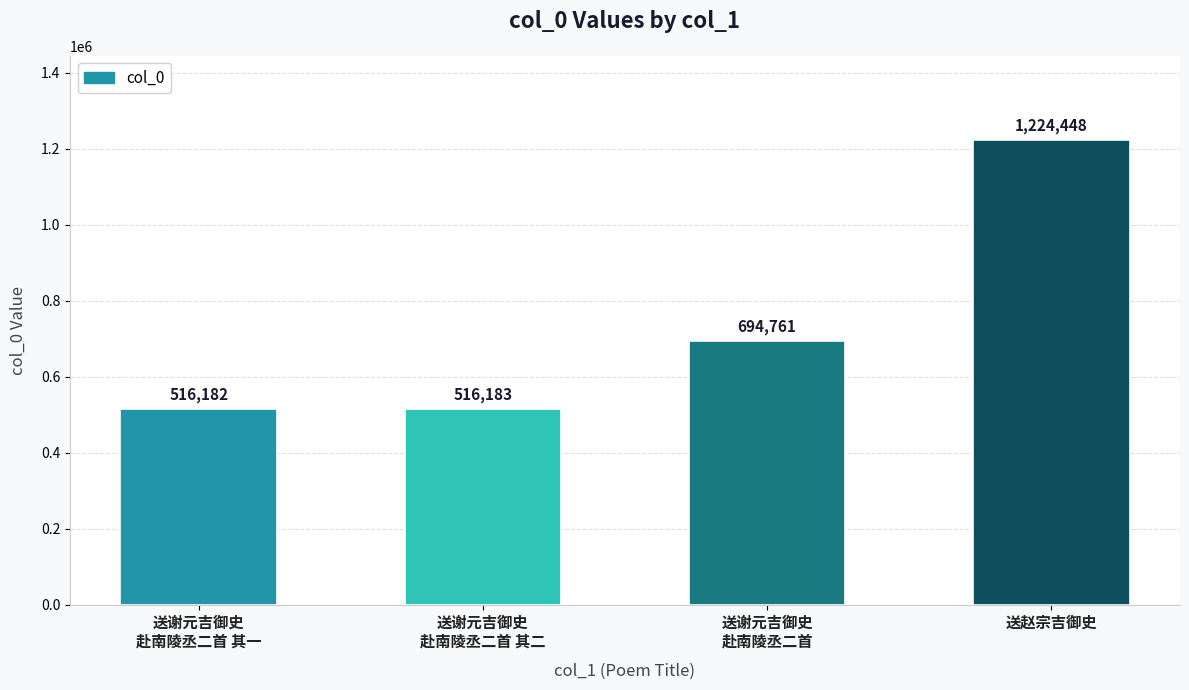

What is the minimum value shown in the chart?

516182